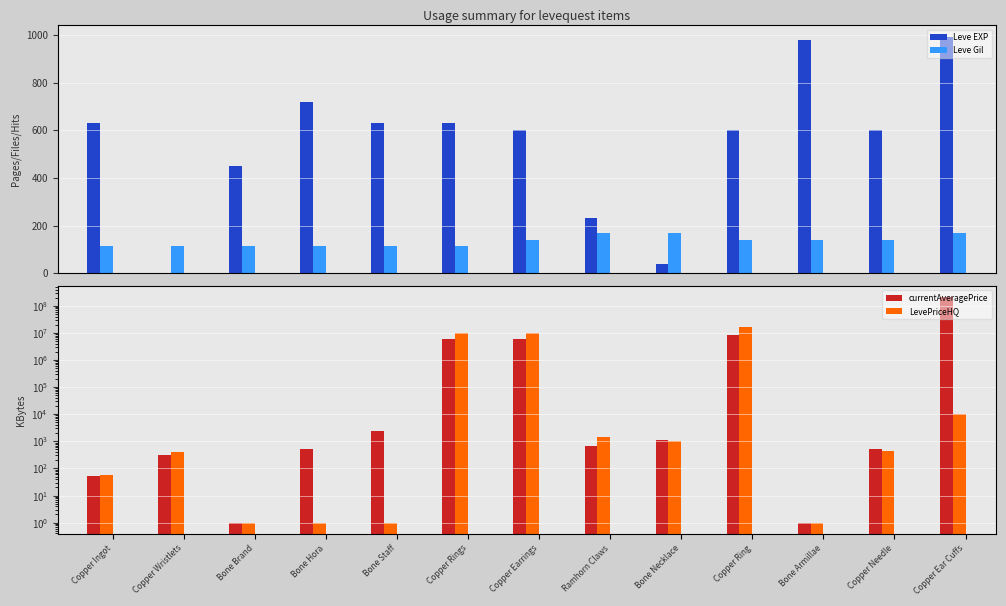

Which series has the largest total across all categories?

currentAveragePrice